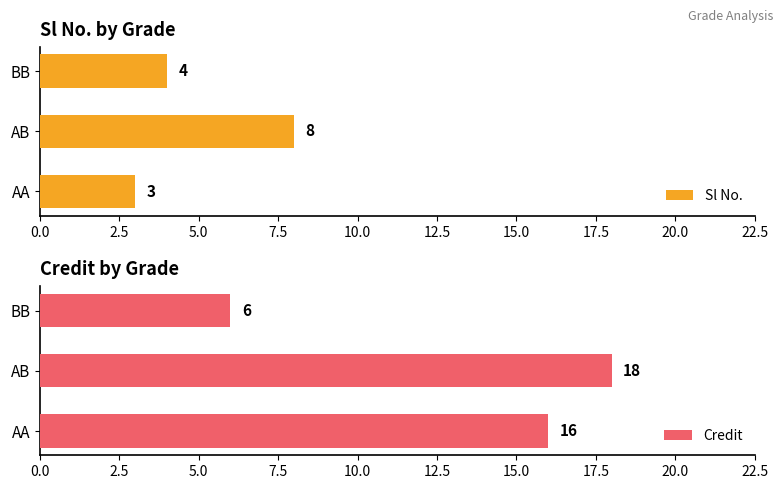

Which category has the lowest value in the Credit series?

BB